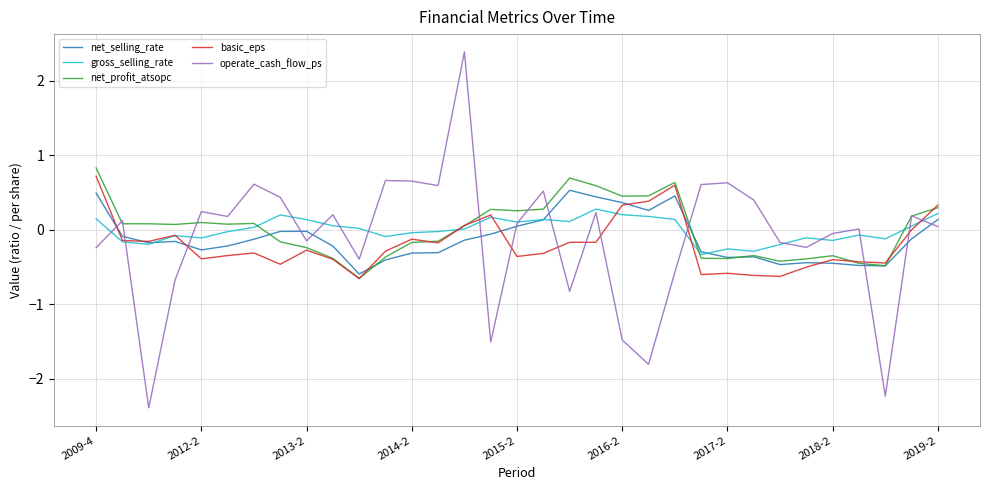

What is the greatest value displayed?

2.4